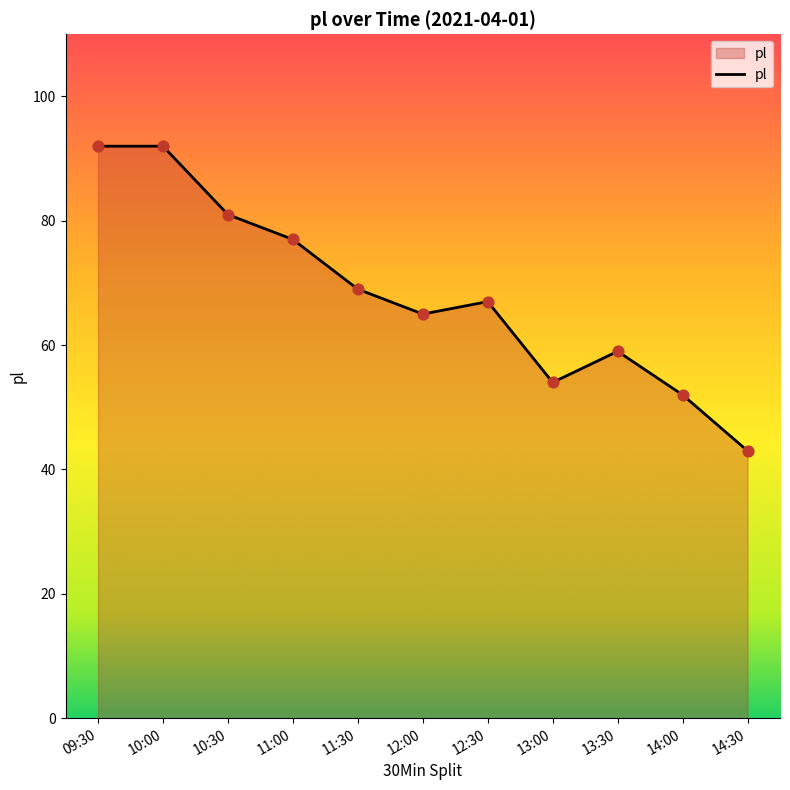

Which has a higher value, 14:00 or 10:30?

10:30